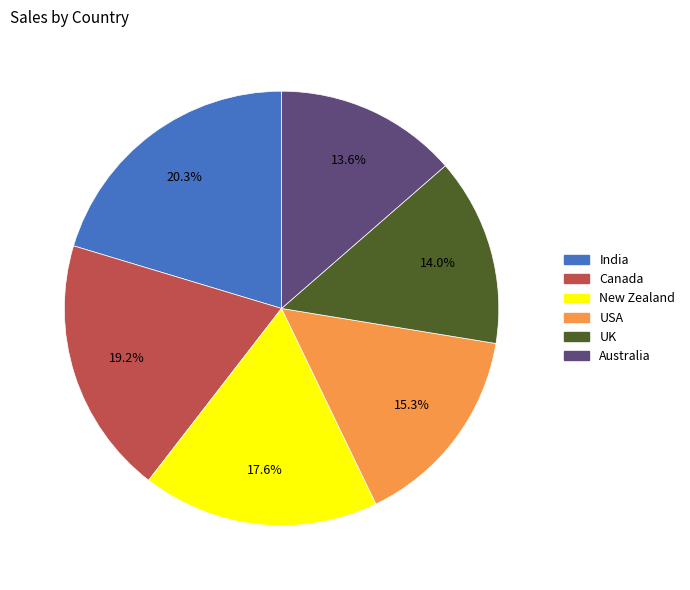

True or false: UK accounts for 14% of the total.

True